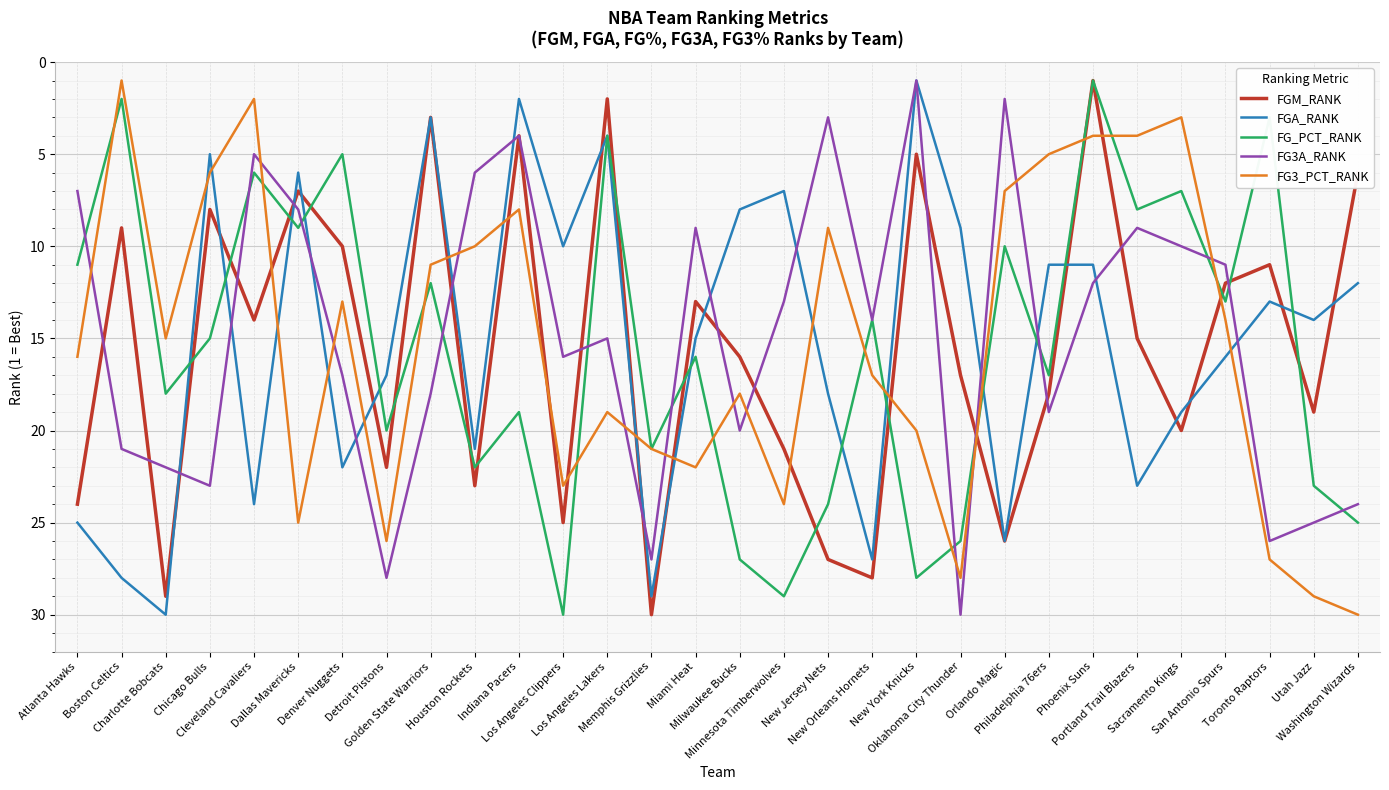

True or false: FG3_PCT_RANK has a value of 19 at Los Angeles Lakers.

True